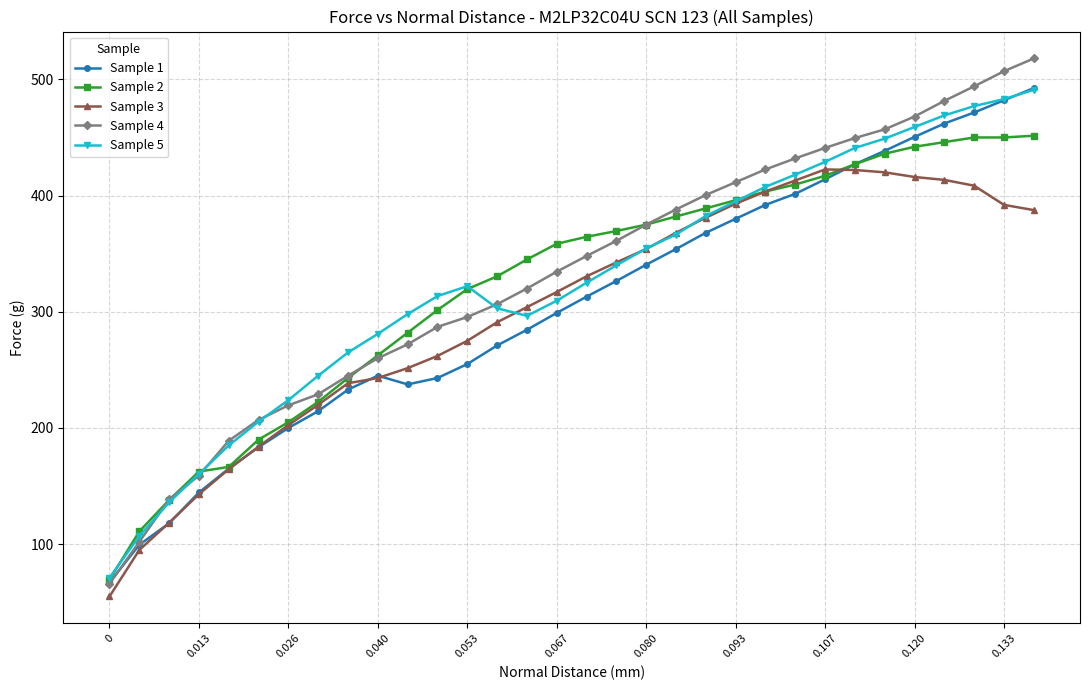

What is the highest value of the Sample 2 series?

451.5